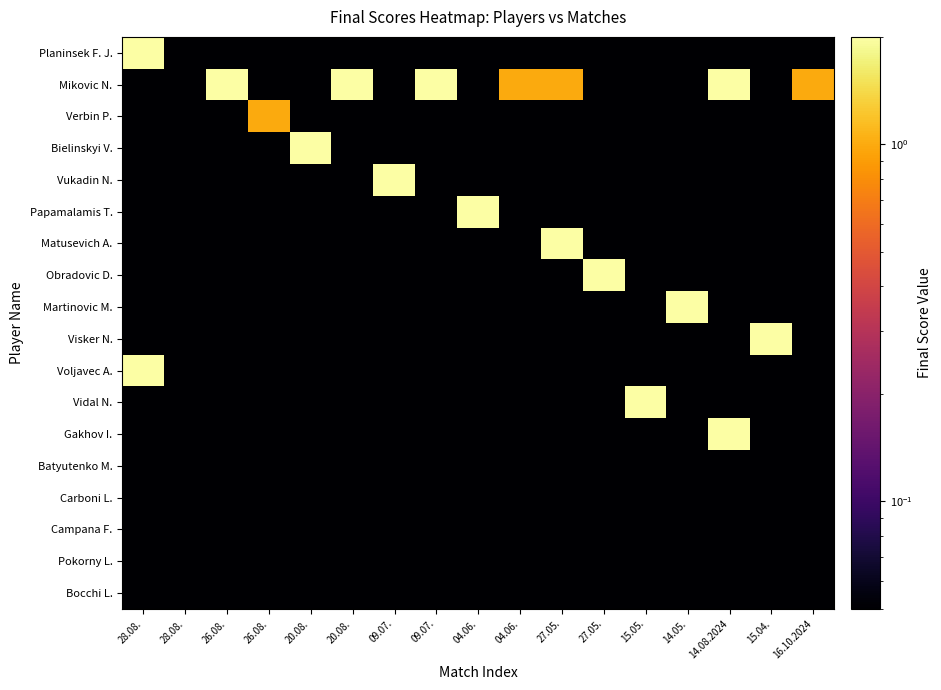

Reading right to left, what are all the values shown in this chart?

Planinsek F. J.: 16.10.2024=0.1	15.04.=0.1	14.08.2024=0.1	14.05.=0.1	15.05.=0.1	27.05.=0.1	27.05.=0.1	04.06.=0.1	04.06.=0.1	09.07.=0.1	09.07.=0.1	20.08.=0.1	20.08.=0.1	26.08.=0.1	26.08.=0.1	28.08.=0.1	28.08.=2.0
Mikovic N.: 16.10.2024=1.0	15.04.=0.1	14.08.2024=2.0	14.05.=0.1	15.05.=0.1	27.05.=0.1	27.05.=1.0	04.06.=1.0	04.06.=0.1	09.07.=2.0	09.07.=0.1	20.08.=2.0	20.08.=0.1	26.08.=0.1	26.08.=2.0	28.08.=0.1	28.08.=0.1
Verbin P.: 16.10.2024=0.1	15.04.=0.1	14.08.2024=0.1	14.05.=0.1	15.05.=0.1	27.05.=0.1	27.05.=0.1	04.06.=0.1	04.06.=0.1	09.07.=0.1	09.07.=0.1	20.08.=0.1	20.08.=0.1	26.08.=1.0	26.08.=0.1	28.08.=0.1	28.08.=0.1
Bielinskyi V.: 16.10.2024=0.1	15.04.=0.1	14.08.2024=0.1	14.05.=0.1	15.05.=0.1	27.05.=0.1	27.05.=0.1	04.06.=0.1	04.06.=0.1	09.07.=0.1	09.07.=0.1	20.08.=0.1	20.08.=2.0	26.08.=0.1	26.08.=0.1	28.08.=0.1	28.08.=0.1
Vukadin N.: 16.10.2024=0.1	15.04.=0.1	14.08.2024=0.1	14.05.=0.1	15.05.=0.1	27.05.=0.1	27.05.=0.1	04.06.=0.1	04.06.=0.1	09.07.=0.1	09.07.=2.0	20.08.=0.1	20.08.=0.1	26.08.=0.1	26.08.=0.1	28.08.=0.1	28.08.=0.1
Papamalamis T.: 16.10.2024=0.1	15.04.=0.1	14.08.2024=0.1	14.05.=0.1	15.05.=0.1	27.05.=0.1	27.05.=0.1	04.06.=0.1	04.06.=2.0	09.07.=0.1	09.07.=0.1	20.08.=0.1	20.08.=0.1	26.08.=0.1	26.08.=0.1	28.08.=0.1	28.08.=0.1
Matusevich A.: 16.10.2024=0.1	15.04.=0.1	14.08.2024=0.1	14.05.=0.1	15.05.=0.1	27.05.=0.1	27.05.=2.0	04.06.=0.1	04.06.=0.1	09.07.=0.1	09.07.=0.1	20.08.=0.1	20.08.=0.1	26.08.=0.1	26.08.=0.1	28.08.=0.1	28.08.=0.1
Obradovic D.: 16.10.2024=0.1	15.04.=0.1	14.08.2024=0.1	14.05.=0.1	15.05.=0.1	27.05.=2.0	27.05.=0.1	04.06.=0.1	04.06.=0.1	09.07.=0.1	09.07.=0.1	20.08.=0.1	20.08.=0.1	26.08.=0.1	26.08.=0.1	28.08.=0.1	28.08.=0.1
Martinovic M.: 16.10.2024=0.1	15.04.=0.1	14.08.2024=0.1	14.05.=2.0	15.05.=0.1	27.05.=0.1	27.05.=0.1	04.06.=0.1	04.06.=0.1	09.07.=0.1	09.07.=0.1	20.08.=0.1	20.08.=0.1	26.08.=0.1	26.08.=0.1	28.08.=0.1	28.08.=0.1
Visker N.: 16.10.2024=0.1	15.04.=2.0	14.08.2024=0.1	14.05.=0.1	15.05.=0.1	27.05.=0.1	27.05.=0.1	04.06.=0.1	04.06.=0.1	09.07.=0.1	09.07.=0.1	20.08.=0.1	20.08.=0.1	26.08.=0.1	26.08.=0.1	28.08.=0.1	28.08.=0.1
Voljavec A.: 16.10.2024=0.1	15.04.=0.1	14.08.2024=0.1	14.05.=0.1	15.05.=0.1	27.05.=0.1	27.05.=0.1	04.06.=0.1	04.06.=0.1	09.07.=0.1	09.07.=0.1	20.08.=0.1	20.08.=0.1	26.08.=0.1	26.08.=0.1	28.08.=0.1	28.08.=2.0
Vidal N.: 16.10.2024=0.1	15.04.=0.1	14.08.2024=0.1	14.05.=0.1	15.05.=2.0	27.05.=0.1	27.05.=0.1	04.06.=0.1	04.06.=0.1	09.07.=0.1	09.07.=0.1	20.08.=0.1	20.08.=0.1	26.08.=0.1	26.08.=0.1	28.08.=0.1	28.08.=0.1
Gakhov I.: 16.10.2024=0.1	15.04.=0.1	14.08.2024=2.0	14.05.=0.1	15.05.=0.1	27.05.=0.1	27.05.=0.1	04.06.=0.1	04.06.=0.1	09.07.=0.1	09.07.=0.1	20.08.=0.1	20.08.=0.1	26.08.=0.1	26.08.=0.1	28.08.=0.1	28.08.=0.1
Batyutenko M.: 16.10.2024=0.1	15.04.=0.1	14.08.2024=0.1	14.05.=0.1	15.05.=0.1	27.05.=0.1	27.05.=0.1	04.06.=0.1	04.06.=0.1	09.07.=0.1	09.07.=0.1	20.08.=0.1	20.08.=0.1	26.08.=0.1	26.08.=0.1	28.08.=0.1	28.08.=0.1
Carboni L.: 16.10.2024=0.1	15.04.=0.1	14.08.2024=0.1	14.05.=0.1	15.05.=0.1	27.05.=0.1	27.05.=0.1	04.06.=0.1	04.06.=0.1	09.07.=0.1	09.07.=0.1	20.08.=0.1	20.08.=0.1	26.08.=0.1	26.08.=0.1	28.08.=0.1	28.08.=0.1
Campana F.: 16.10.2024=0.1	15.04.=0.1	14.08.2024=0.1	14.05.=0.1	15.05.=0.1	27.05.=0.1	27.05.=0.1	04.06.=0.1	04.06.=0.1	09.07.=0.1	09.07.=0.1	20.08.=0.1	20.08.=0.1	26.08.=0.1	26.08.=0.1	28.08.=0.1	28.08.=0.1
Pokorny L.: 16.10.2024=0.1	15.04.=0.1	14.08.2024=0.1	14.05.=0.1	15.05.=0.1	27.05.=0.1	27.05.=0.1	04.06.=0.1	04.06.=0.1	09.07.=0.1	09.07.=0.1	20.08.=0.1	20.08.=0.1	26.08.=0.1	26.08.=0.1	28.08.=0.1	28.08.=0.1
Bocchi L.: 16.10.2024=0.1	15.04.=0.1	14.08.2024=0.1	14.05.=0.1	15.05.=0.1	27.05.=0.1	27.05.=0.1	04.06.=0.1	04.06.=0.1	09.07.=0.1	09.07.=0.1	20.08.=0.1	20.08.=0.1	26.08.=0.1	26.08.=0.1	28.08.=0.1	28.08.=0.1